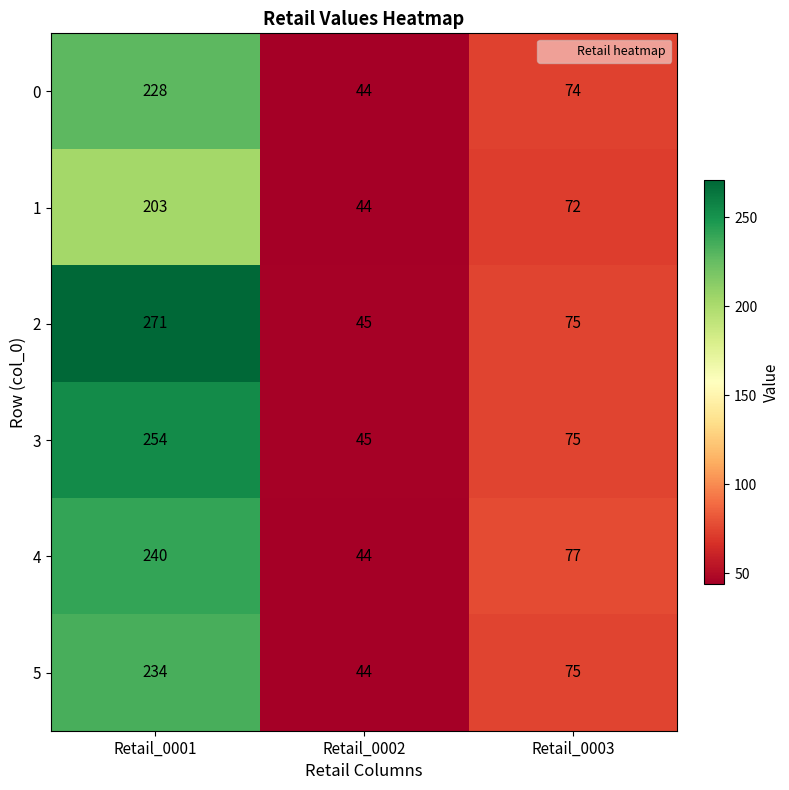

Reading left to right, list all the values displayed in this chart.

0: 228	44	74
1: 203	44	72
2: 271	45	75
3: 254	45	75
4: 240	44	77
5: 234	44	75